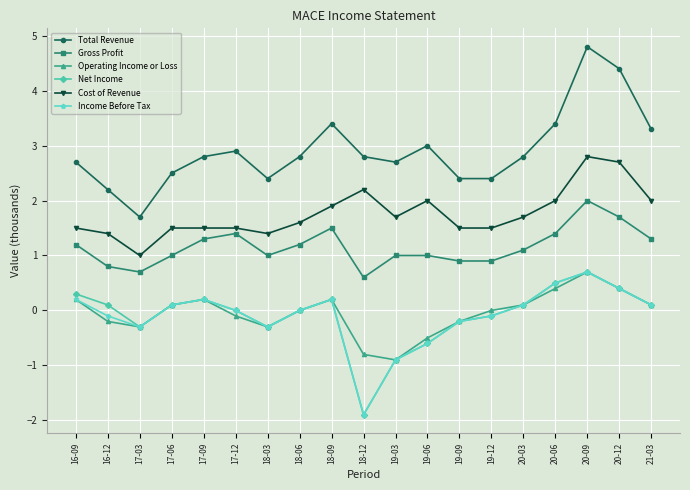

Which series has the largest range (max minus min)?

Total Revenue